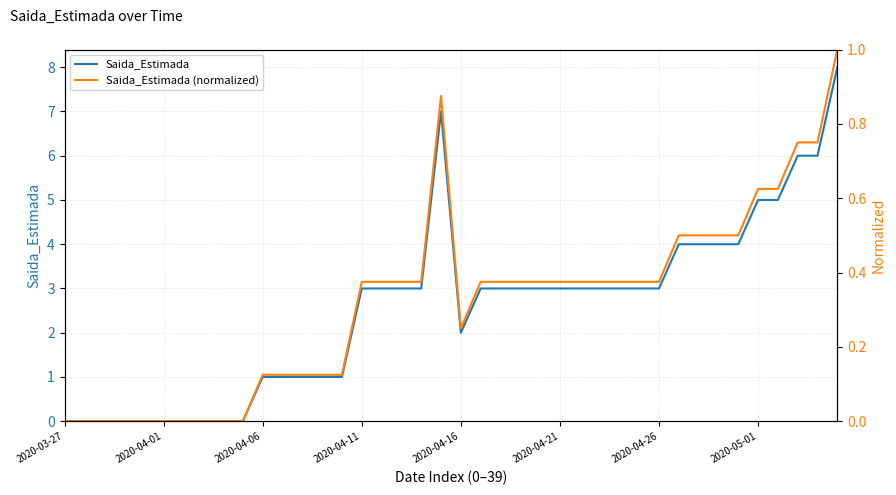

What is the maximum value for Saida_Estimada?

8